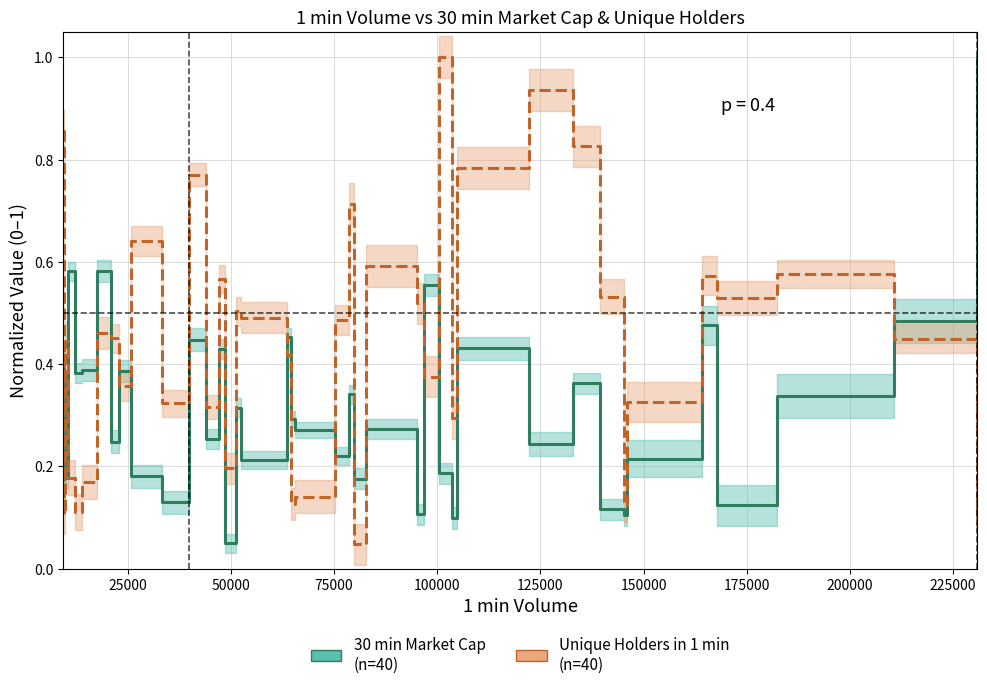

How many interior local valleys does the Unique Holders in 1 min
(n=40) series have?

12